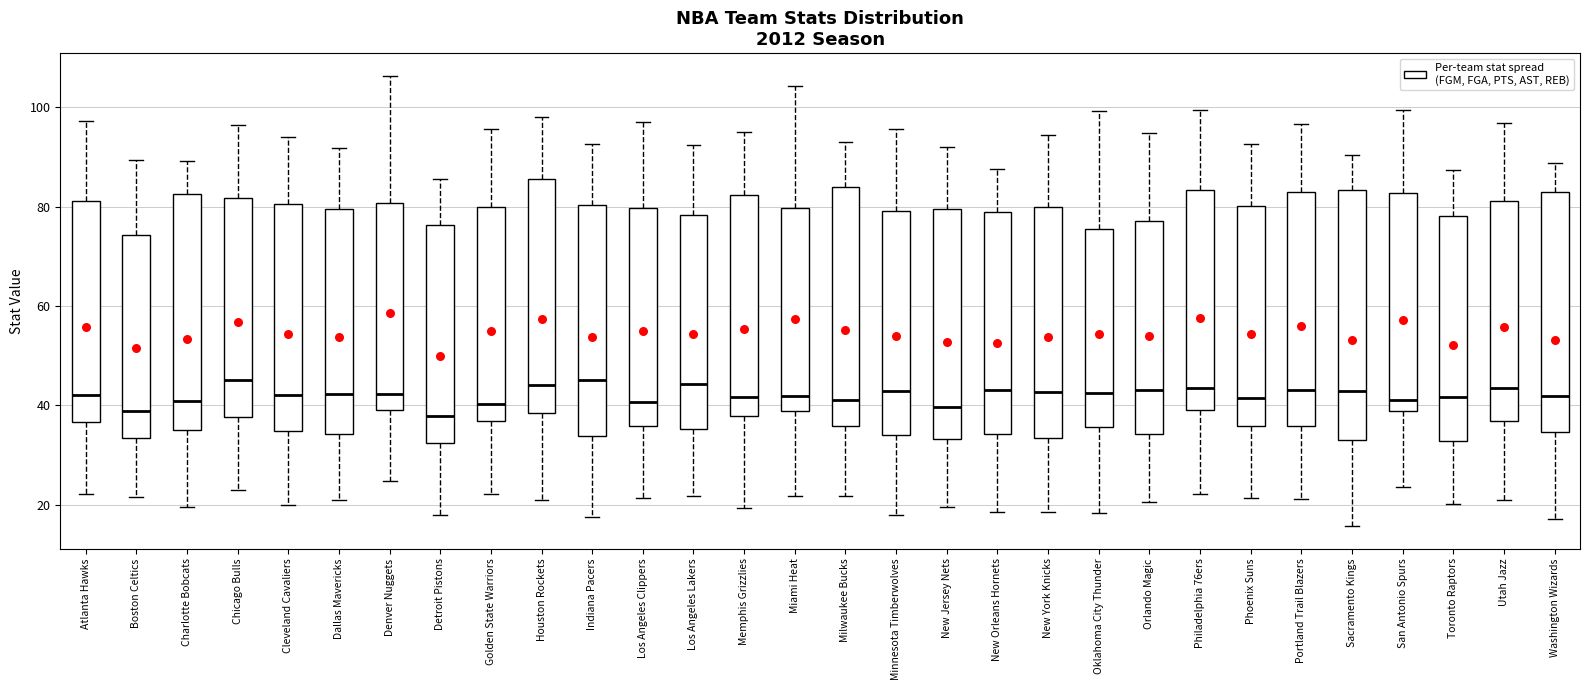

Which box is the tallest, from its lower edge to its upper edge?

Sacramento Kings